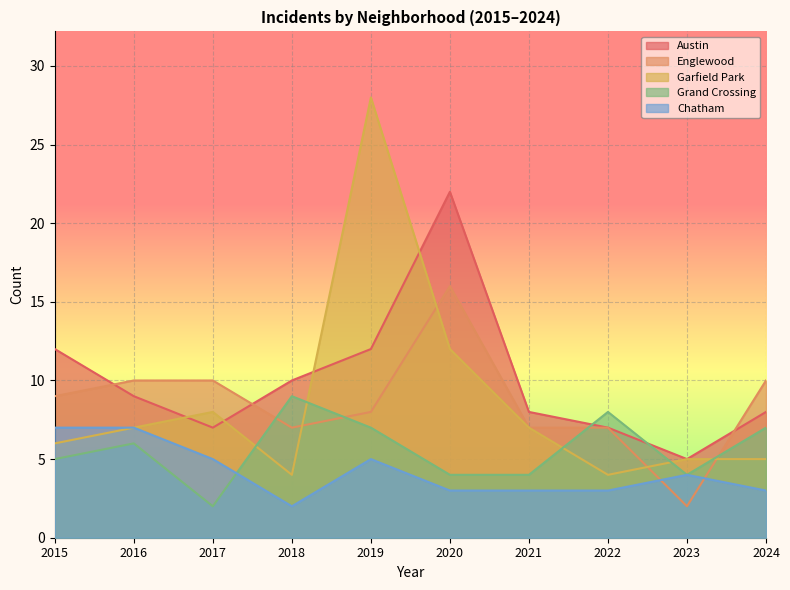

What is the average value of the Grand Crossing series?

6